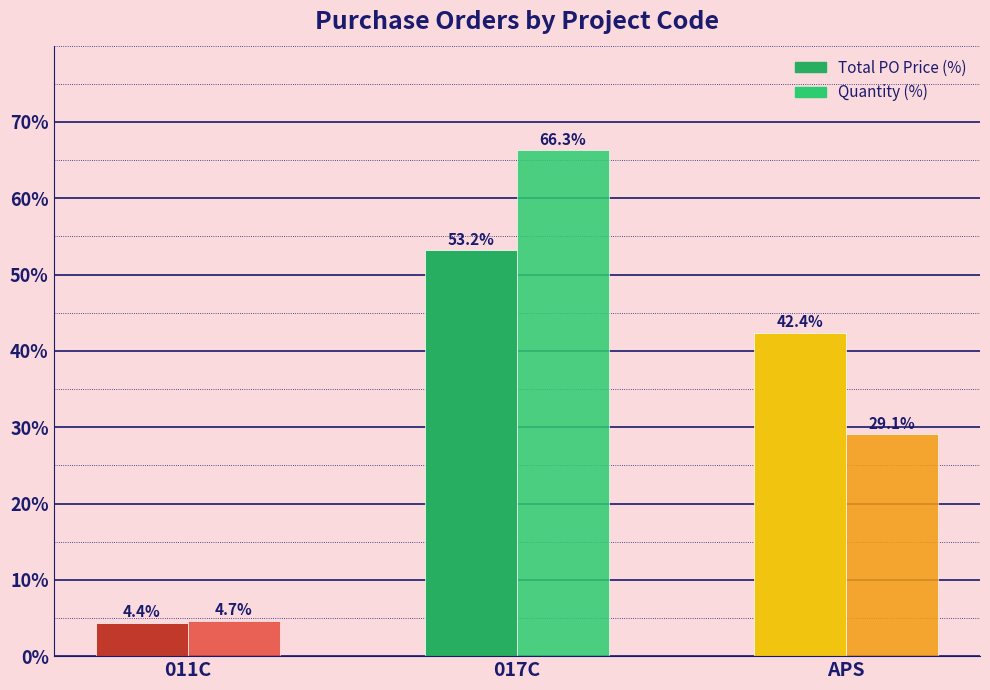

Reading right to left, what are all the values shown in this chart?

Total PO Price (%): 42.4	53.2	4.4
Quantity (%): 29.1	66.3	4.7